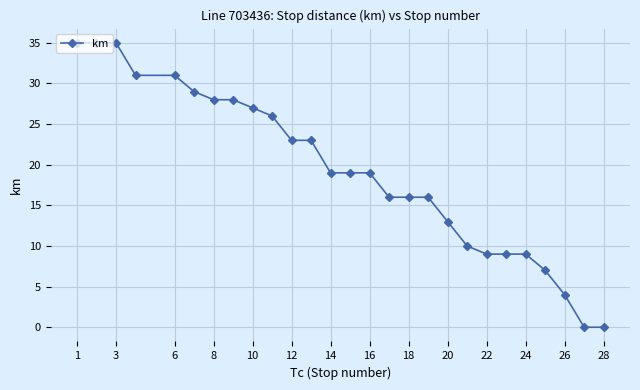

True or false: the data has more than 2 interior local peaks.

False